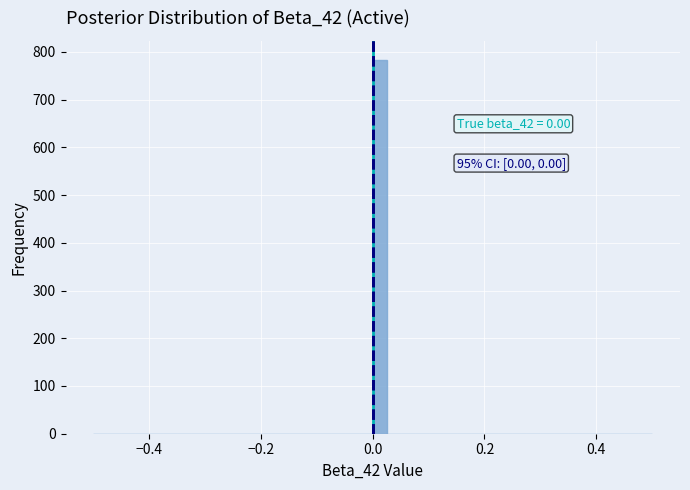

Read against the x-axis, roughly where is the centre of the tallest bar?

0.02